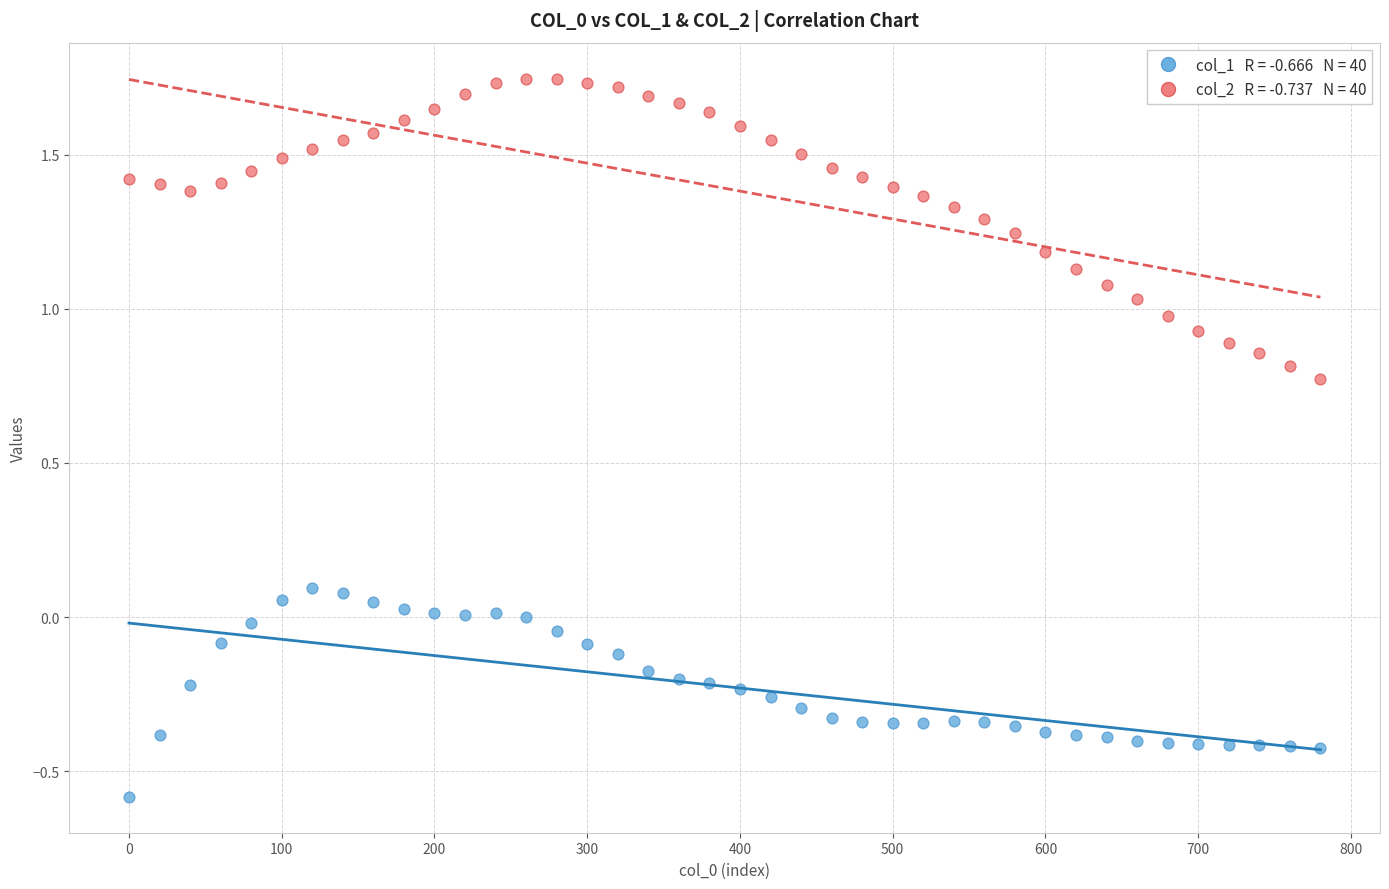

Across all data points, what is the range of X values (max minus min)?

780.0